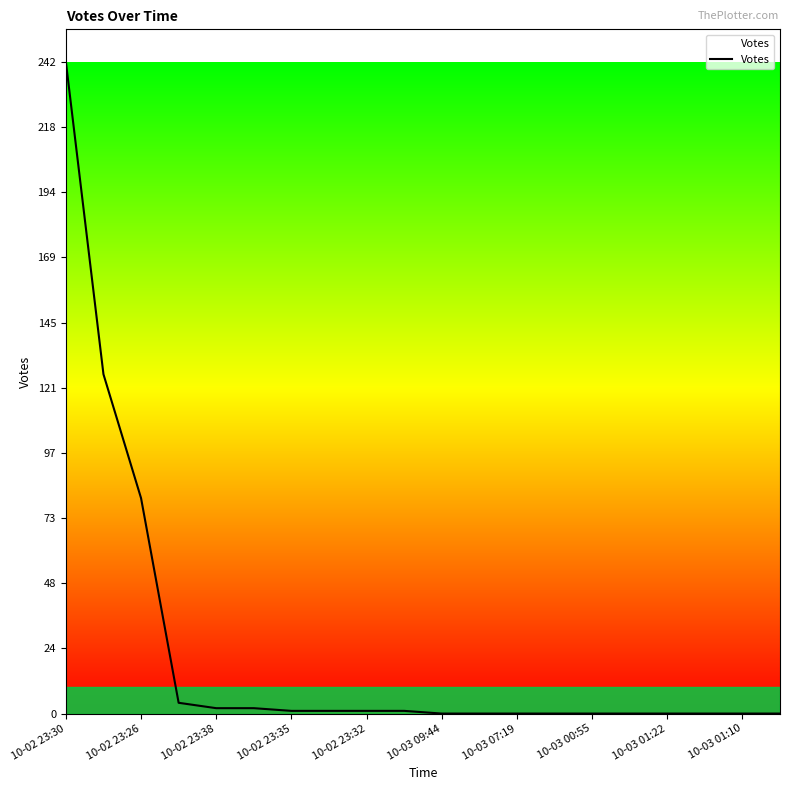

What is the greatest value displayed?

242